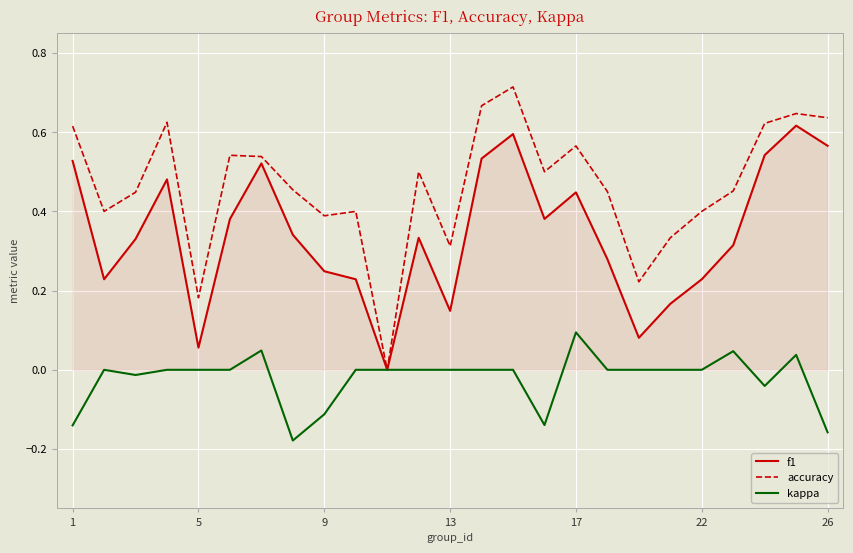

Which series has the widest spread of values?

accuracy